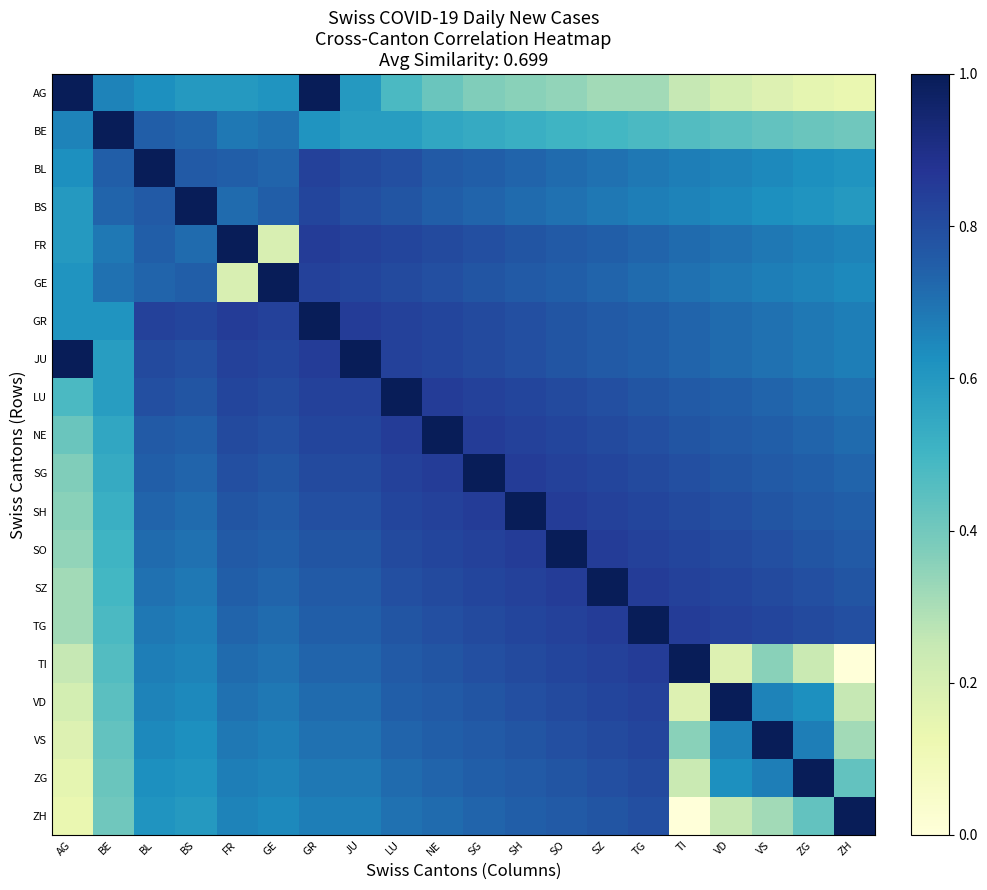

Rank the series by their maximum value, from highest to lowest.

AG, BE, BL, BS, FR, GE, GR, JU, LU, NE, SG, SH, SO, SZ, TG, TI, VD, VS, ZG, ZH